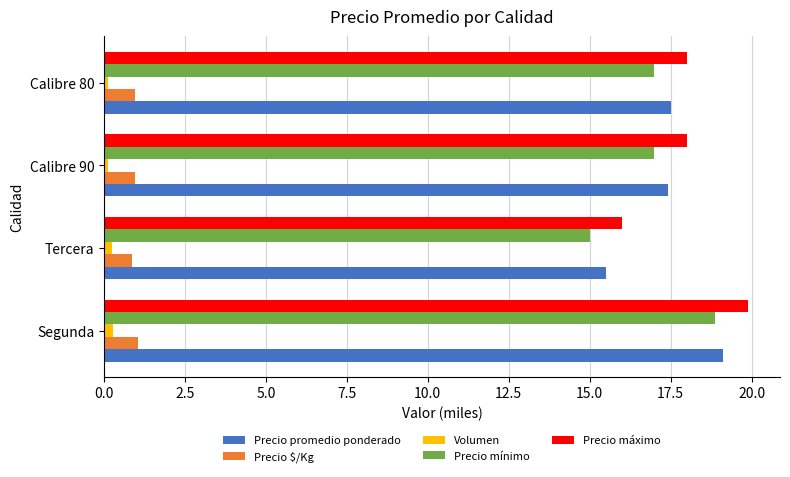

What are all the series names shown in the legend?

Precio promedio ponderado, Precio $/Kg, Volumen, Precio mínimo, Precio máximo